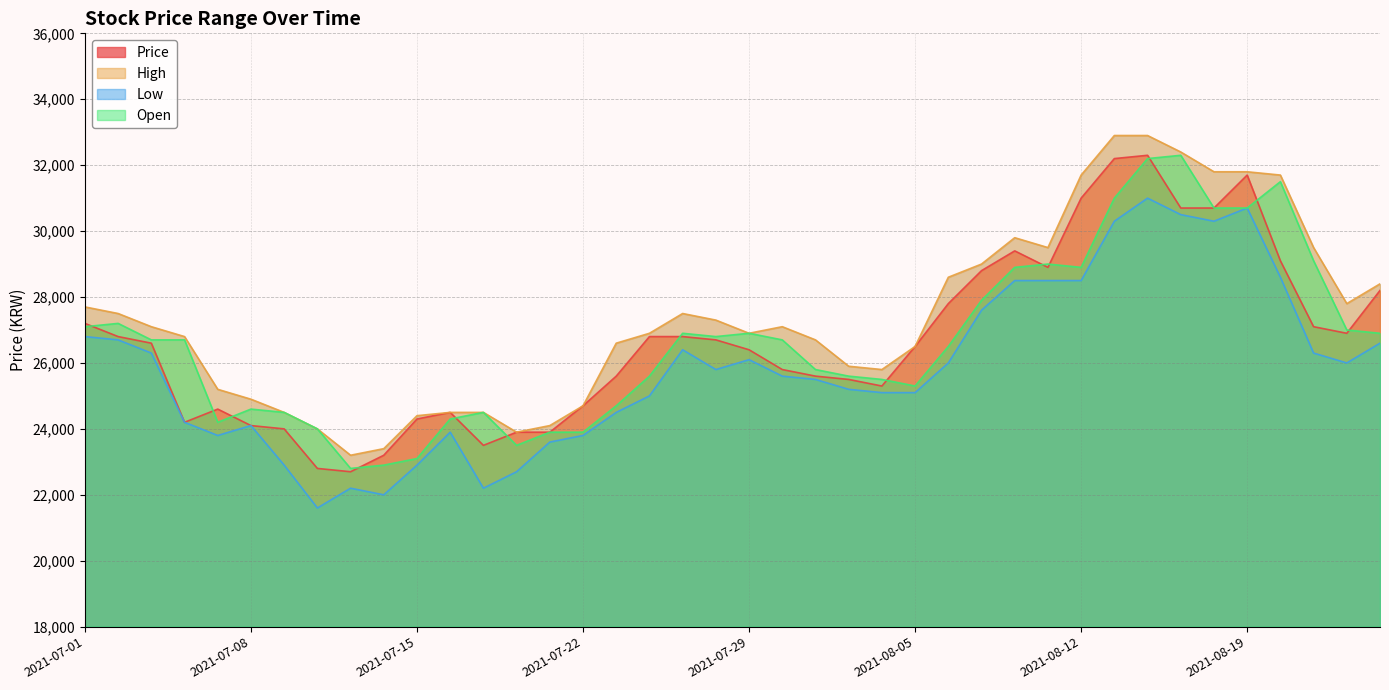

Reading right to left, transcribe all the data shown in this chart.

Price: 2021-08-25=28200	2021-08-24=26900	2021-08-23=27100	2021-08-20=29100	2021-08-19=31700	2021-08-18=30700	2021-08-17=30700	2021-08-16=32300	2021-08-13=32200	2021-08-12=31000	2021-08-11=28900	2021-08-10=29400	2021-08-09=28800	2021-08-06=27800	2021-08-05=26500	2021-08-04=25300	2021-08-03=25500	2021-08-02=25600	2021-07-30=25800	2021-07-29=26400	2021-07-28=26700	2021-07-27=26800	2021-07-26=26800	2021-07-23=25600	2021-07-22=24700	2021-07-21=23900	2021-07-20=23900	2021-07-19=23500	2021-07-16=24500	2021-07-15=24300	2021-07-14=23200	2021-07-13=22700	2021-07-12=22800	2021-07-09=24000	2021-07-08=24100	2021-07-07=24600	2021-07-06=24200	2021-07-05=26600	2021-07-02=26800	2021-07-01=27200
High: 2021-08-25=28400	2021-08-24=27800	2021-08-23=29500	2021-08-20=31700	2021-08-19=31800	2021-08-18=31800	2021-08-17=32400	2021-08-16=32900	2021-08-13=32900	2021-08-12=31700	2021-08-11=29500	2021-08-10=29800	2021-08-09=29000	2021-08-06=28600	2021-08-05=26500	2021-08-04=25800	2021-08-03=25900	2021-08-02=26700	2021-07-30=27100	2021-07-29=26900	2021-07-28=27300	2021-07-27=27500	2021-07-26=26900	2021-07-23=26600	2021-07-22=24700	2021-07-21=24100	2021-07-20=23900	2021-07-19=24500	2021-07-16=24500	2021-07-15=24400	2021-07-14=23400	2021-07-13=23200	2021-07-12=24000	2021-07-09=24500	2021-07-08=24900	2021-07-07=25200	2021-07-06=26800	2021-07-05=27100	2021-07-02=27500	2021-07-01=27700
Low: 2021-08-25=26600	2021-08-24=26000	2021-08-23=26300	2021-08-20=28600	2021-08-19=30700	2021-08-18=30300	2021-08-17=30500	2021-08-16=31000	2021-08-13=30300	2021-08-12=28500	2021-08-11=28500	2021-08-10=28500	2021-08-09=27600	2021-08-06=26000	2021-08-05=25100	2021-08-04=25100	2021-08-03=25200	2021-08-02=25500	2021-07-30=25600	2021-07-29=26100	2021-07-28=25800	2021-07-27=26400	2021-07-26=25000	2021-07-23=24500	2021-07-22=23800	2021-07-21=23600	2021-07-20=22700	2021-07-19=22200	2021-07-16=23900	2021-07-15=22900	2021-07-14=22000	2021-07-13=22200	2021-07-12=21600	2021-07-09=22900	2021-07-08=24100	2021-07-07=23800	2021-07-06=24200	2021-07-05=26300	2021-07-02=26700	2021-07-01=26800
Open: 2021-08-25=26900	2021-08-24=27000	2021-08-23=29100	2021-08-20=31500	2021-08-19=30700	2021-08-18=30700	2021-08-17=32300	2021-08-16=32200	2021-08-13=31000	2021-08-12=28900	2021-08-11=29000	2021-08-10=28900	2021-08-09=27900	2021-08-06=26500	2021-08-05=25300	2021-08-04=25500	2021-08-03=25600	2021-08-02=25800	2021-07-30=26700	2021-07-29=26900	2021-07-28=26800	2021-07-27=26900	2021-07-26=25600	2021-07-23=24700	2021-07-22=23900	2021-07-21=23900	2021-07-20=23500	2021-07-19=24500	2021-07-16=24300	2021-07-15=23100	2021-07-14=22900	2021-07-13=22800	2021-07-12=24000	2021-07-09=24500	2021-07-08=24600	2021-07-07=24200	2021-07-06=26700	2021-07-05=26700	2021-07-02=27200	2021-07-01=27100